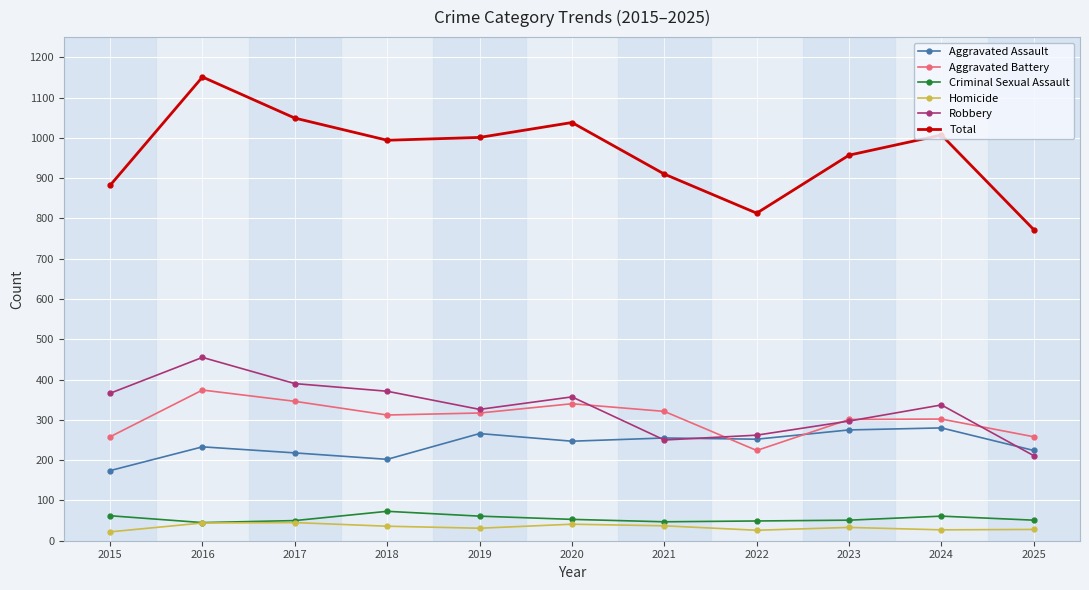

In Aggravated Assault, how many points are lower than both neighbors (excluding endpoints)?

3